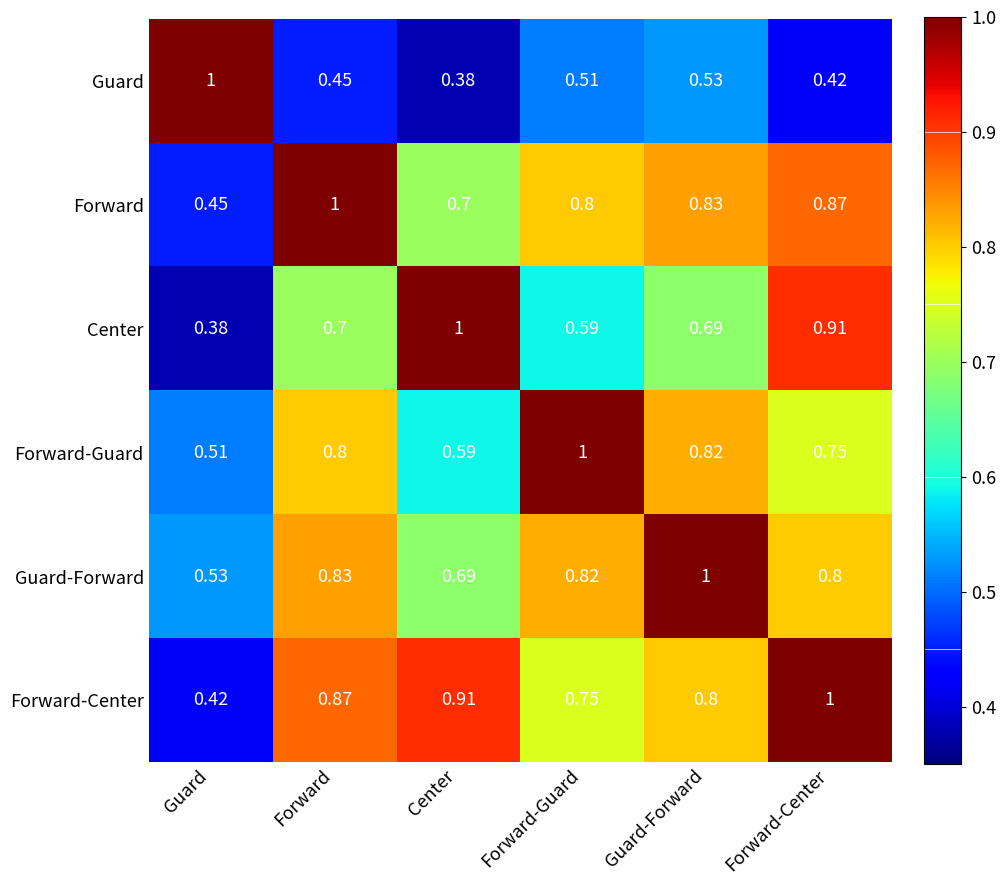

At which label does Forward-Guard reach its minimum?

Guard